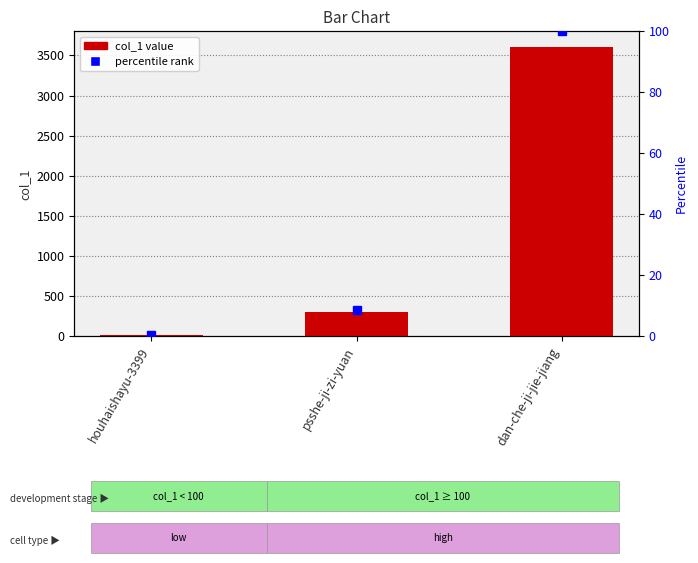

What is the difference between the values at psshe-ji-zi-yuan and dan-che-ji-jie-jiang?

3296